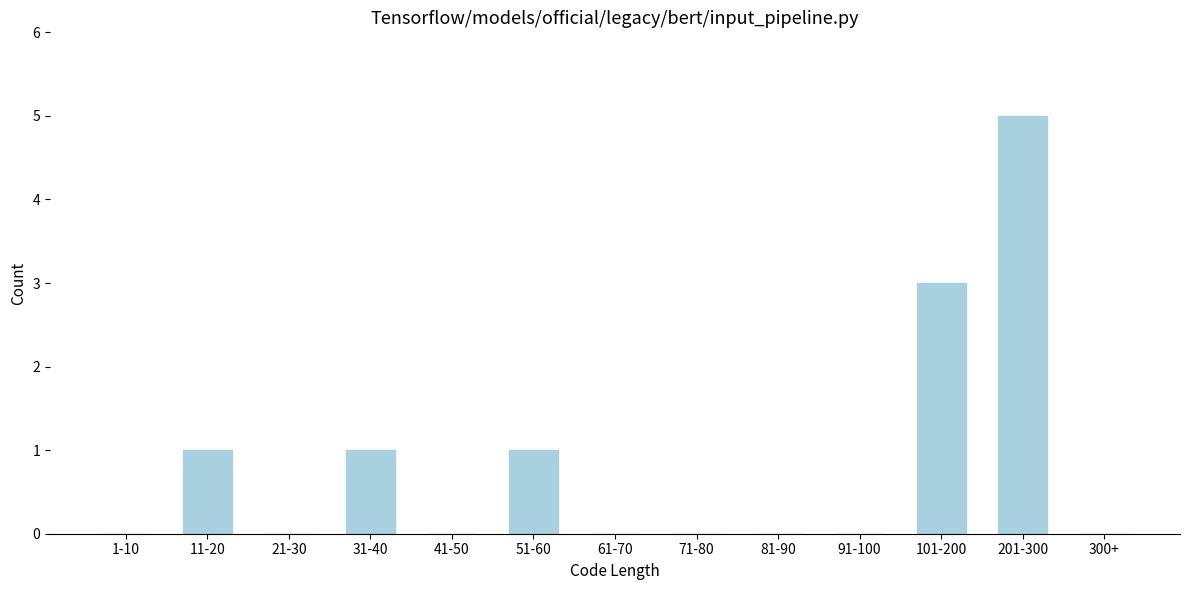

Reading right to left, transcribe all the data shown in this chart.

300+=0	201-300=5	101-200=3	91-100=0	81-90=0	71-80=0	61-70=0	51-60=1	41-50=0	31-40=1	21-30=0	11-20=1	1-10=0